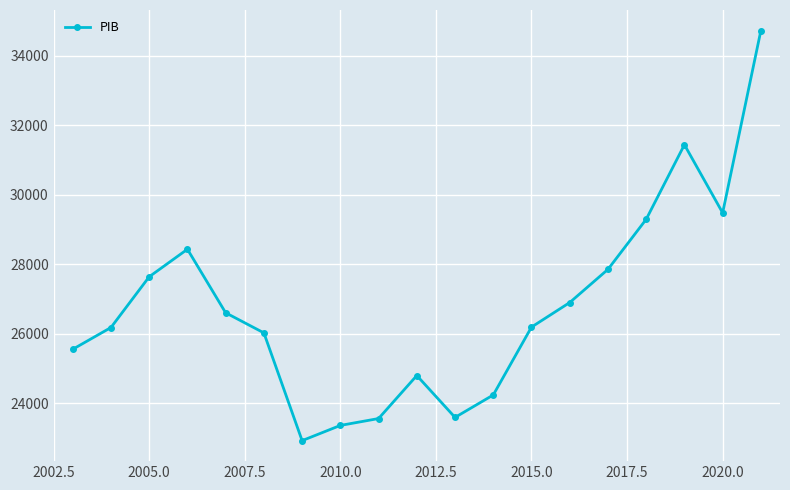

Is this an area chart (filled region under the line)?

No